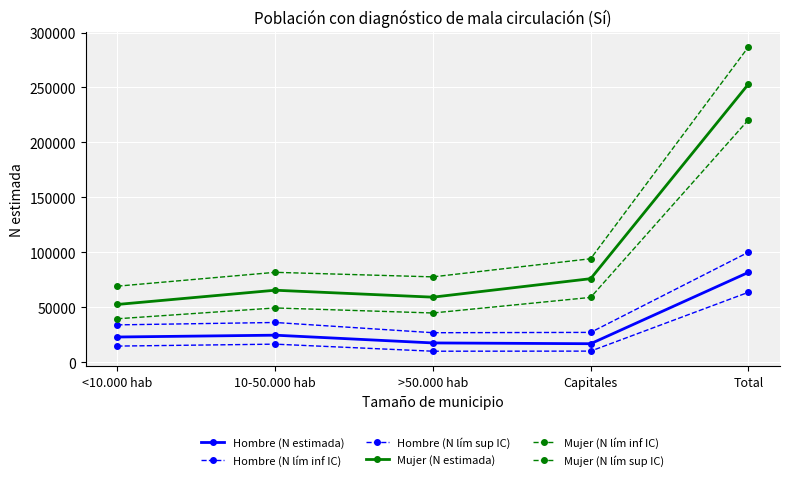

What is the greatest value displayed?

286948